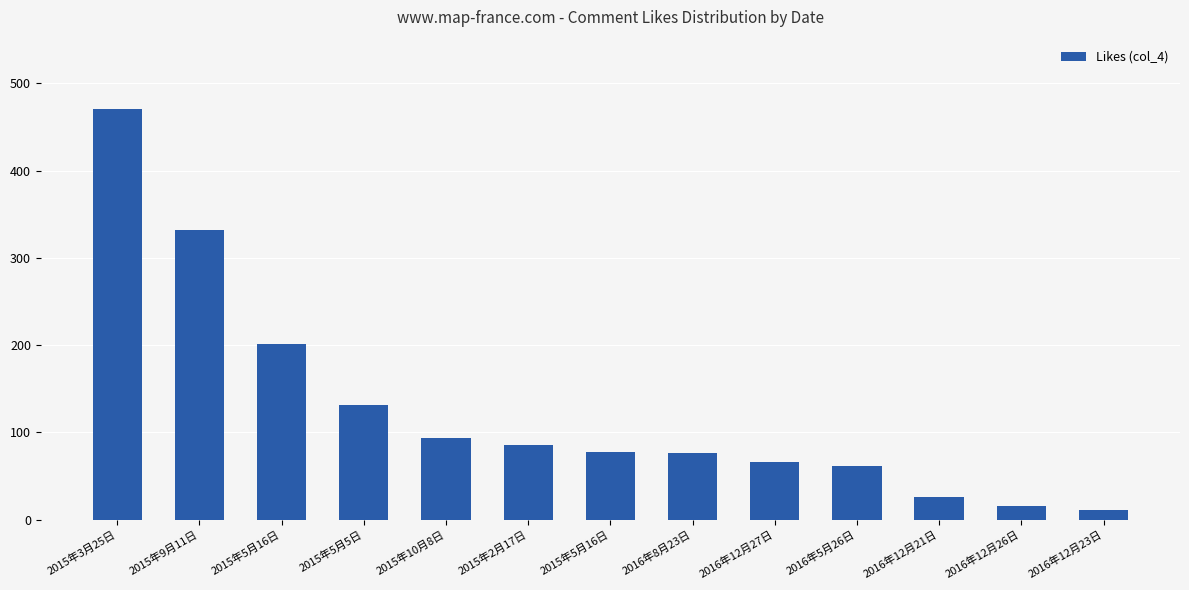

How many values are below 78?

6